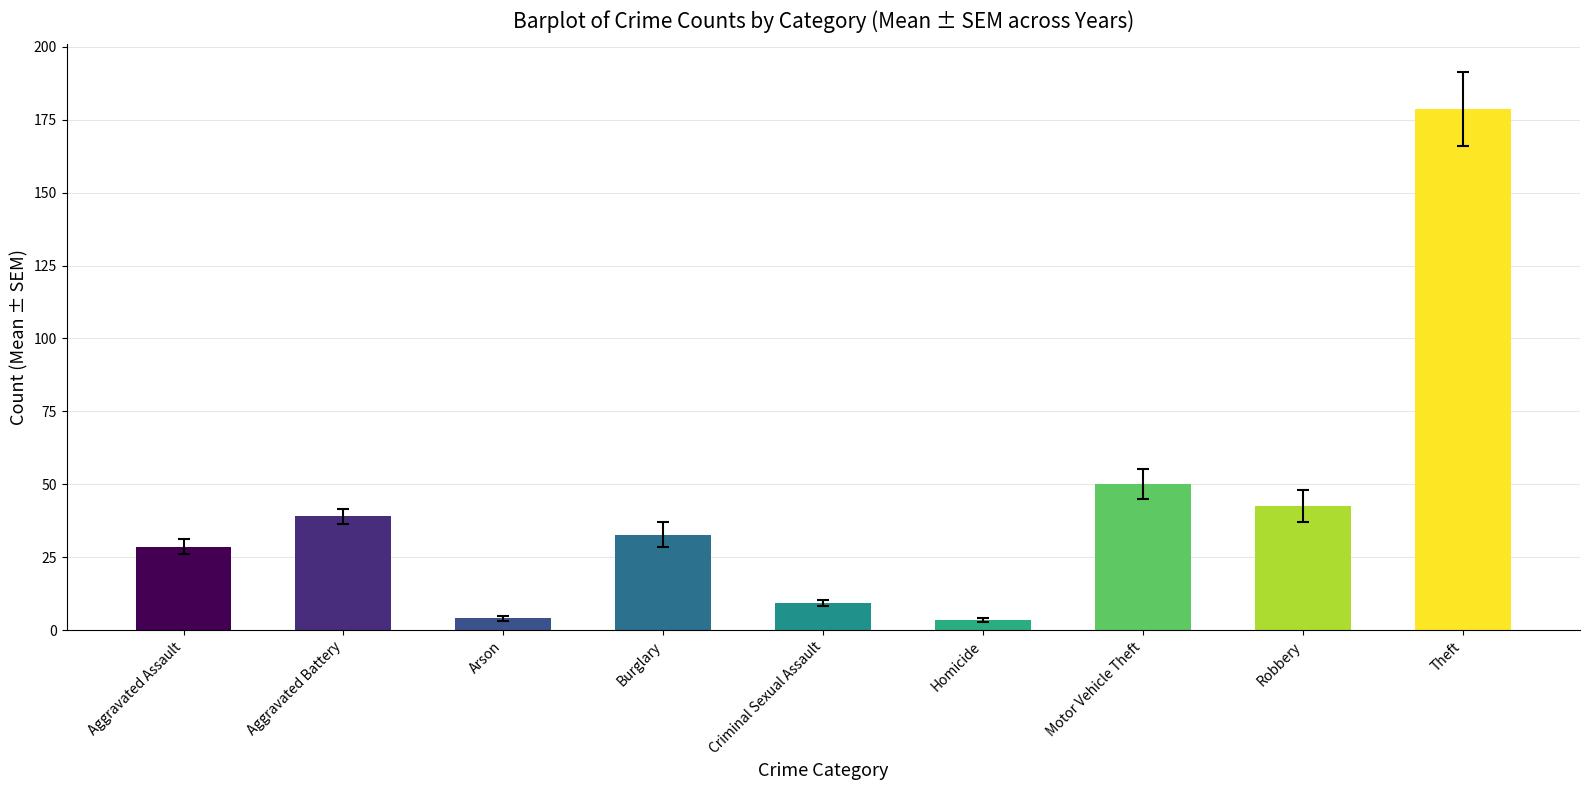

What is the approximate value at Aggravated Battery?

39.0